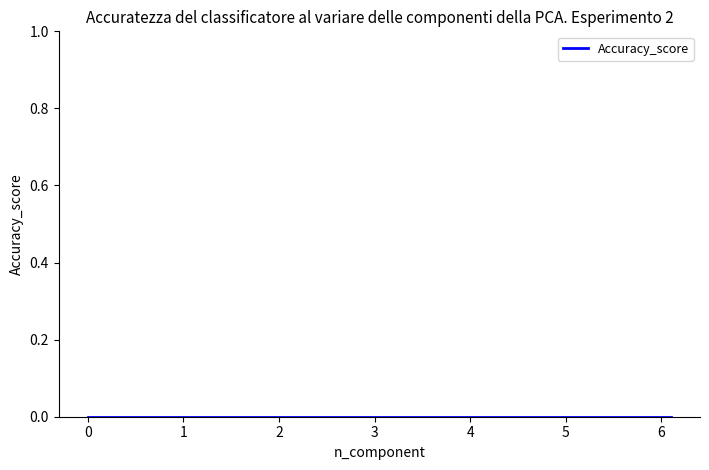

Is it true that the value at 2.2 is 0.5?

False